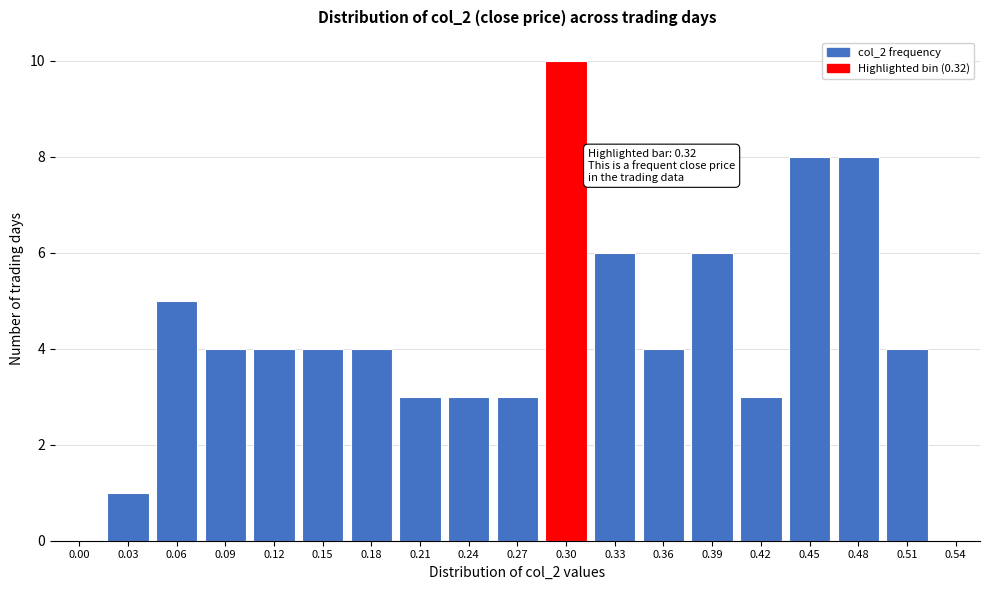

Reading left to right, what are all the values shown in this chart?

0.00=0	0.03=1	0.06=5	0.09=4	0.12=4	0.15=4	0.18=4	0.21=3	0.24=3	0.27=3	0.30=10	0.33=6	0.36=4	0.39=6	0.42=3	0.45=8	0.48=8	0.51=4	0.54=0